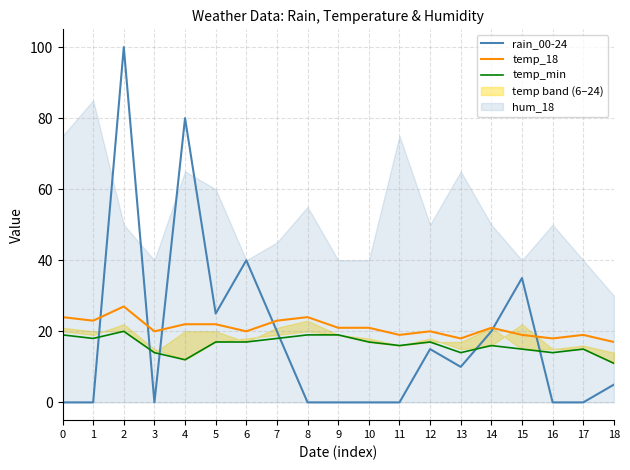

True or false: temp_18 and rain_00-24 intersect in this chart.

True